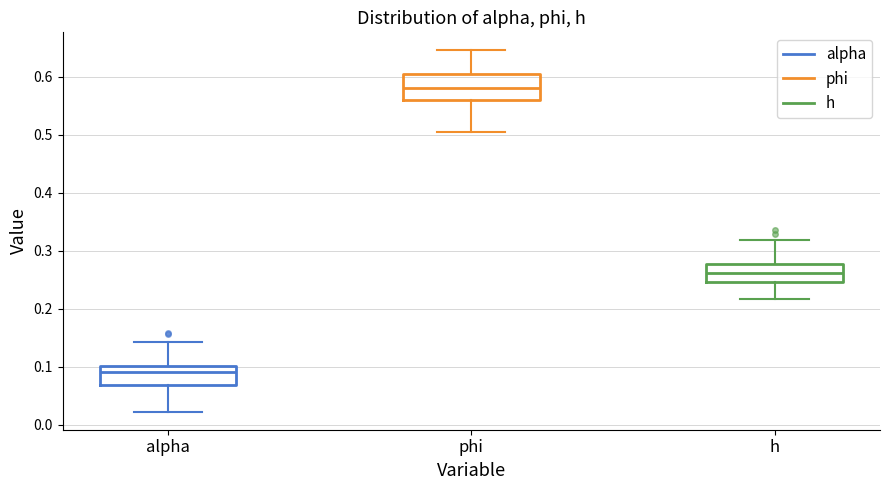

Which box is the tallest, from its lower edge to its upper edge?

phi